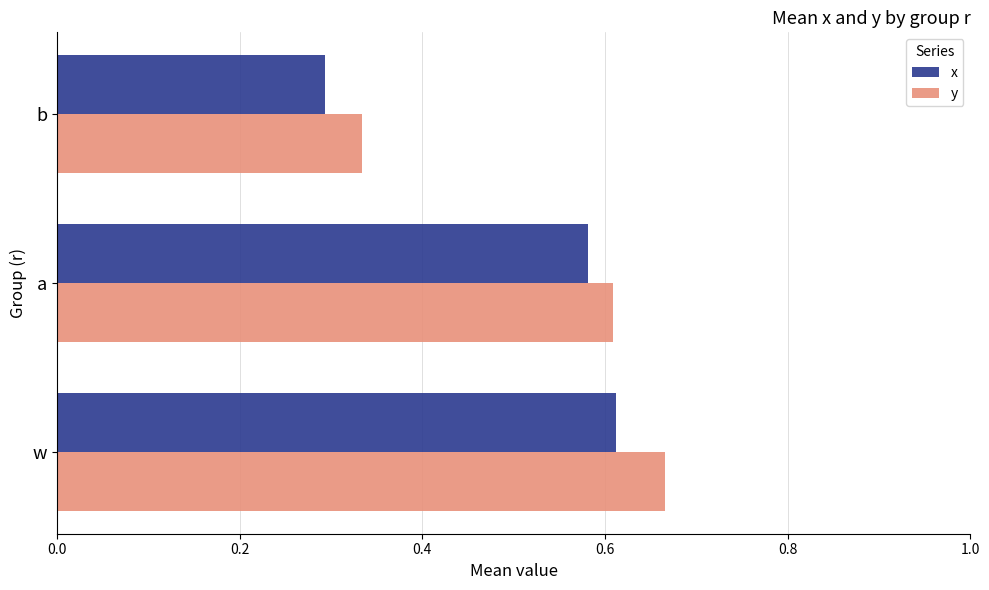

What is the sum of all x values?

1.5